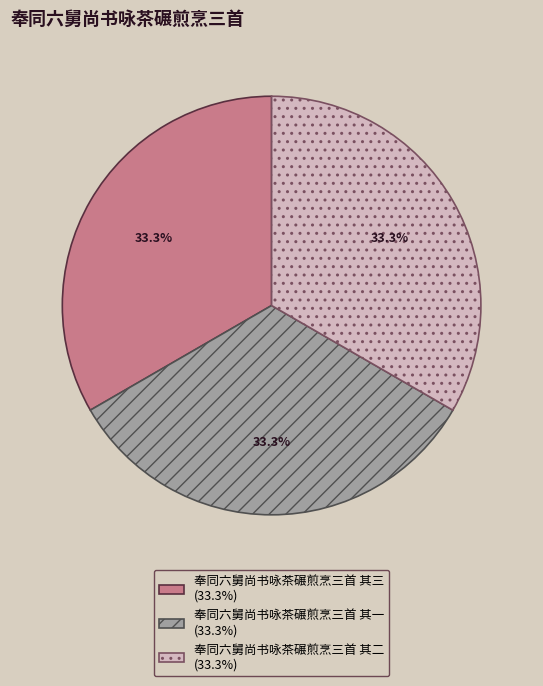

What percentage is NOT represented by 奉同六舅尚书咏茶碾煎烹三首 其二?

66.7%